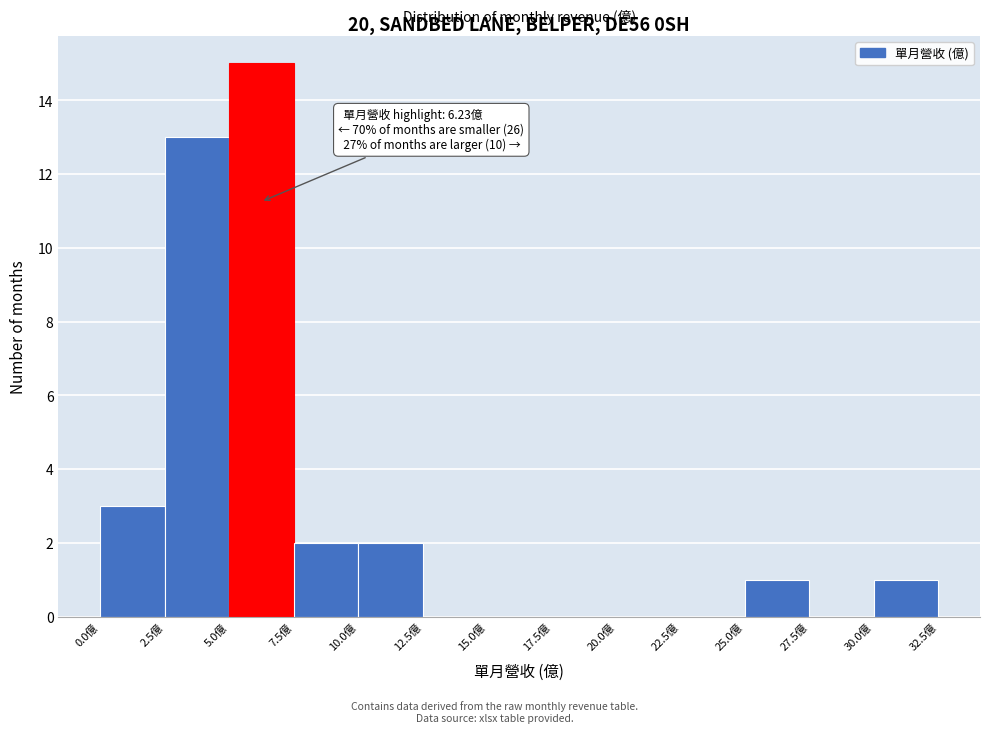

Over which range of the x-axis is the bar tallest?

5.0 to 7.5